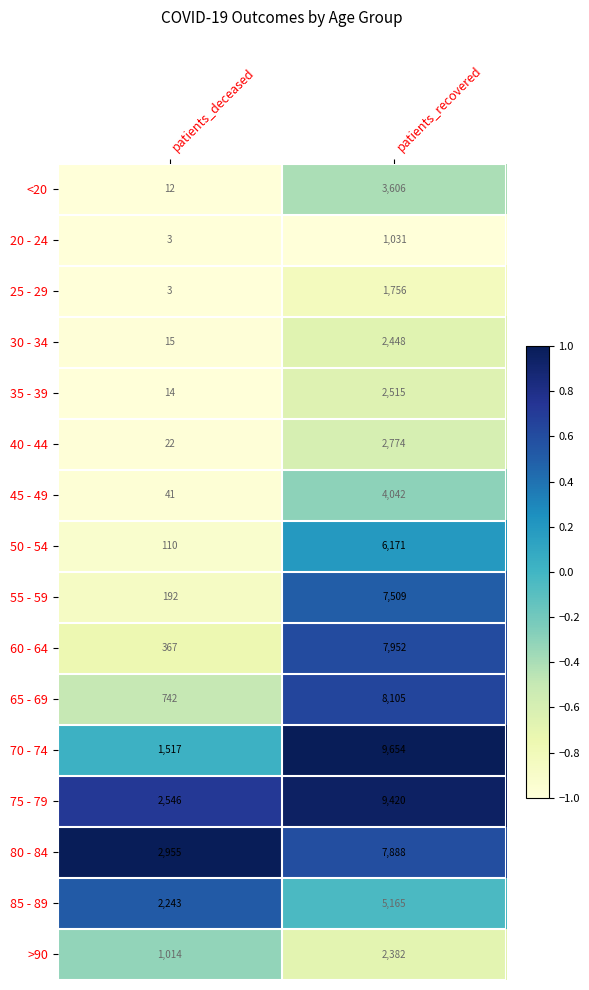

At which category is the sum across all series the highest?

patients_recovered